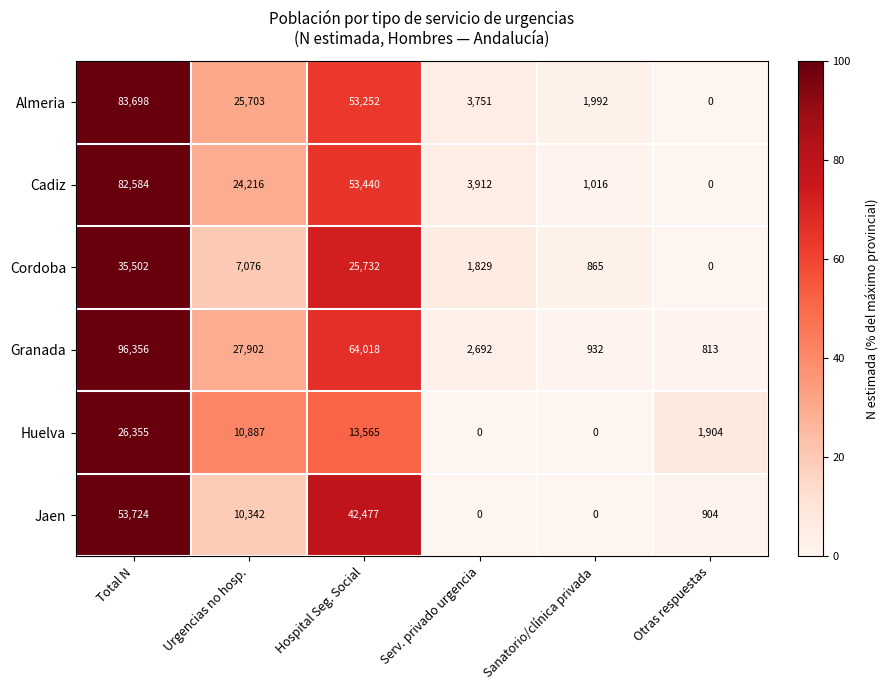

How many data points does each series have?

6